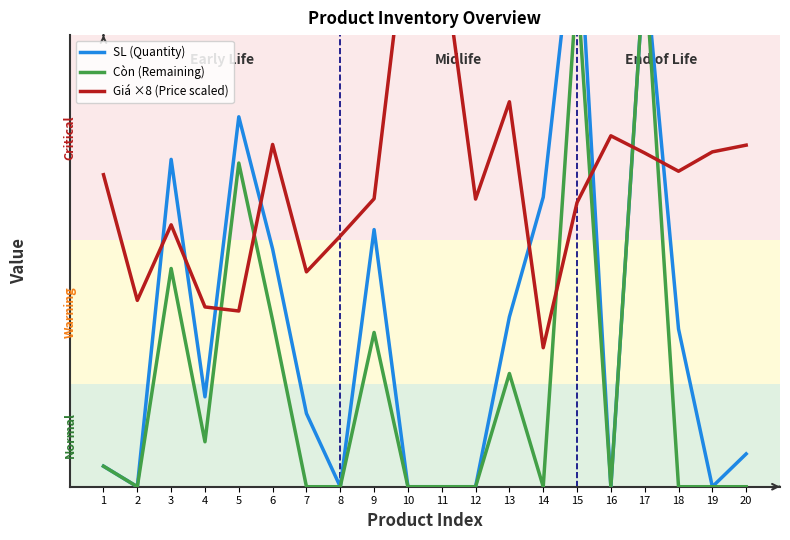

What is the difference between the second highest and minimum values in the SL (Quantity) series?

255.9